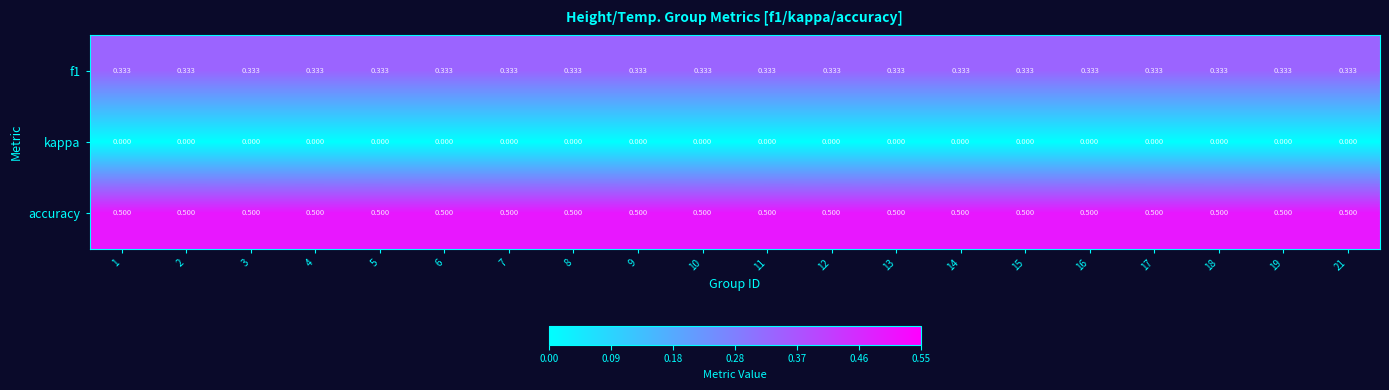

Which series has the largest total across all categories?

accuracy